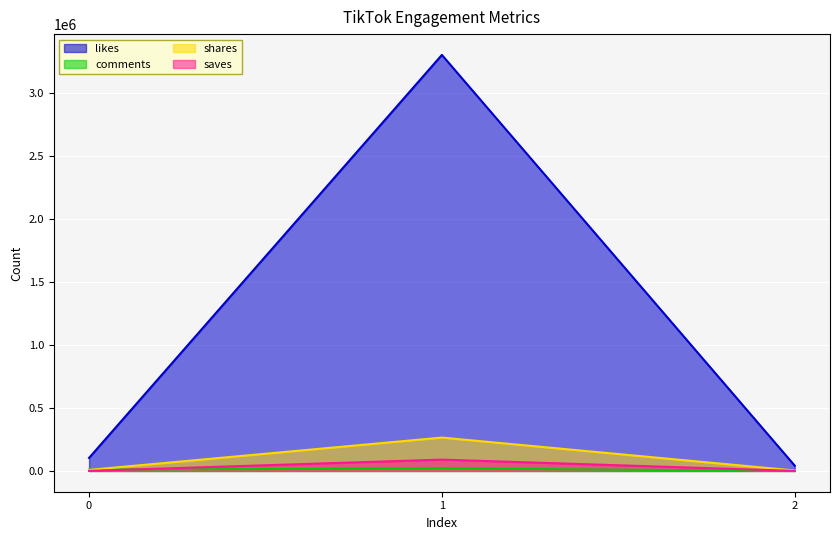

At which category does the chart reach its minimum across all series?

2